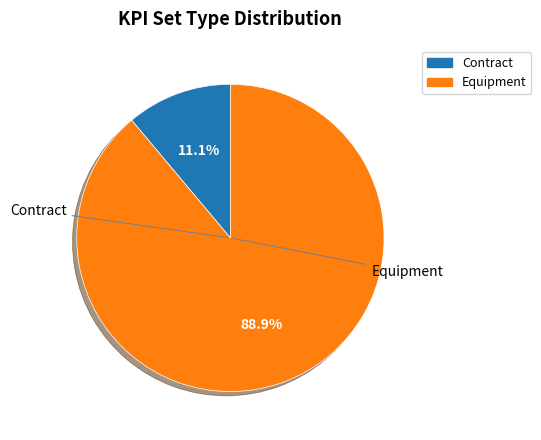

Count the number of slices in the pie.

2